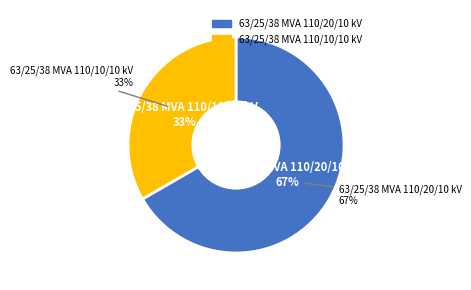

What percentage is the 63/25/38 MVA 110/20/10 kV slice, to the nearest percent?

67%